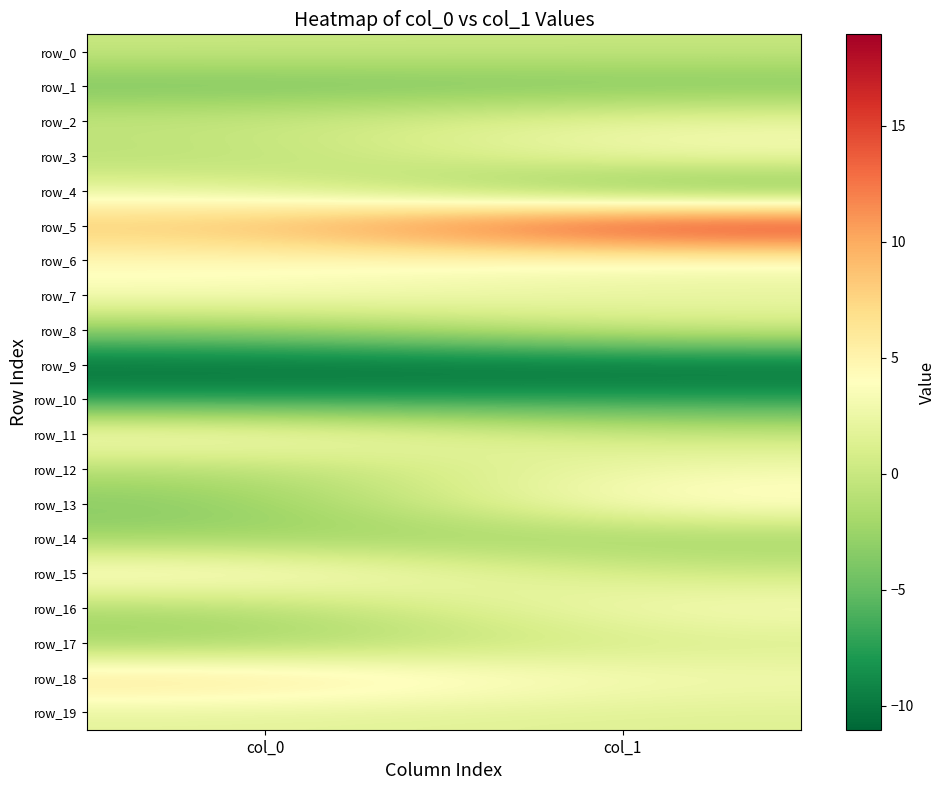

How many data points does each series have?

2